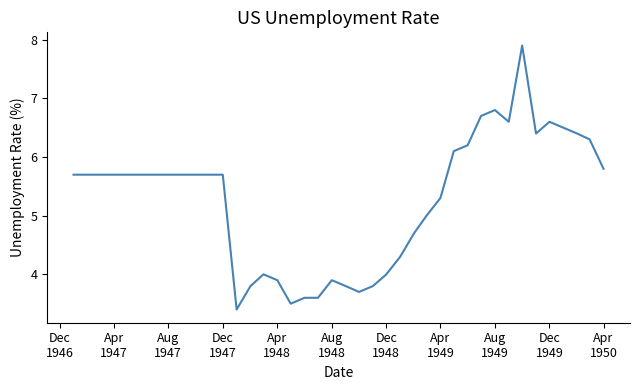

What is the smallest value displayed?

3.4